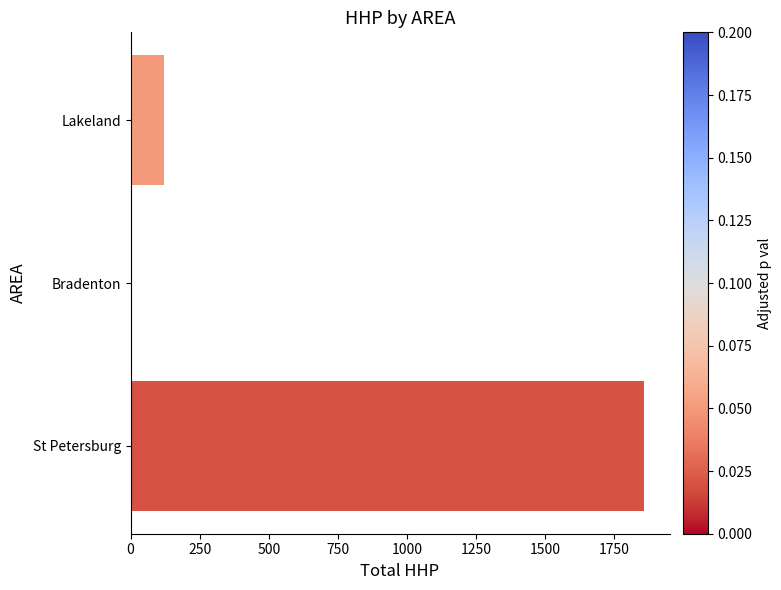

What is the sum of all values?

1979